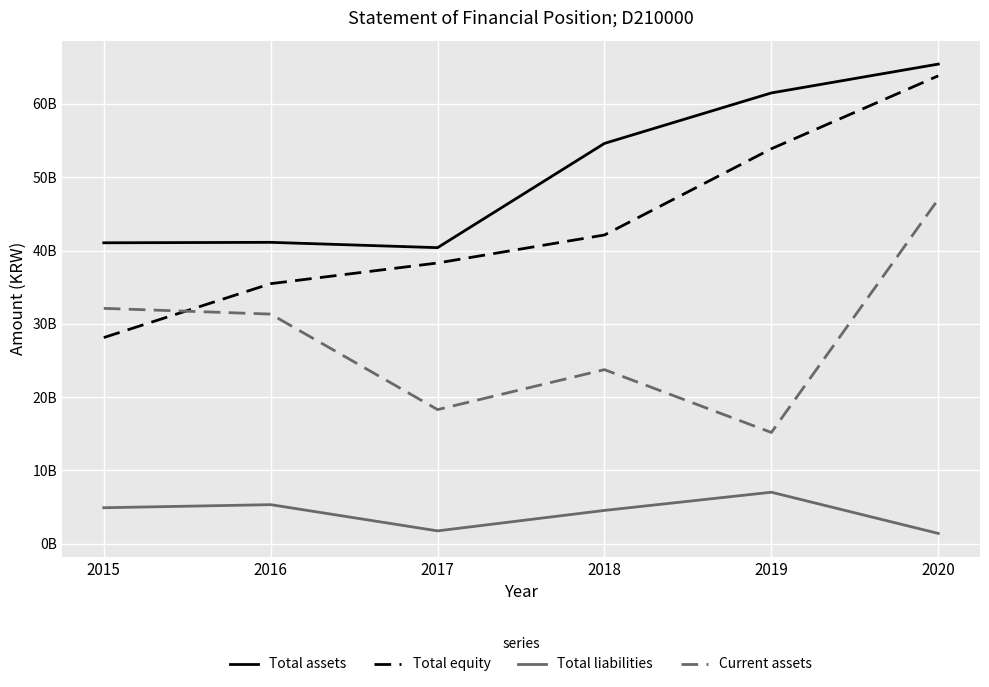

Does the chart have visible grid lines?

Yes